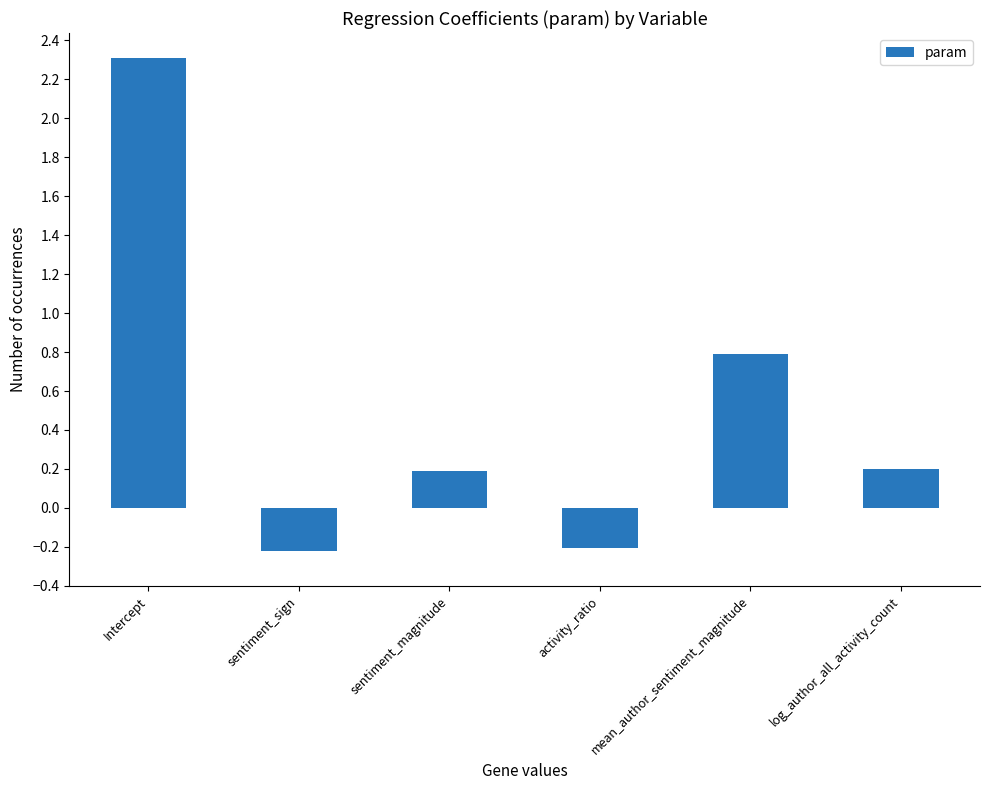

How many data points are less than 0?

2